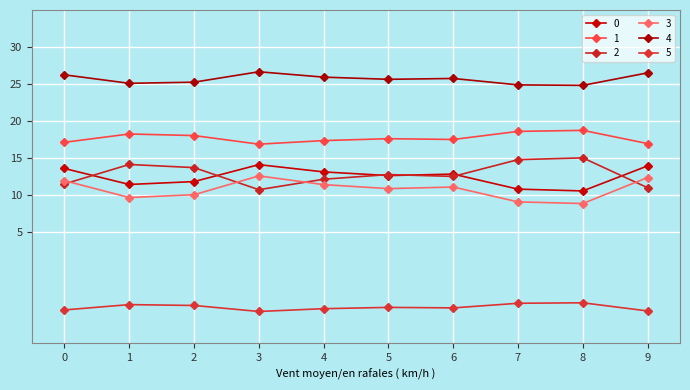

Is this an area chart (filled region under the line)?

No